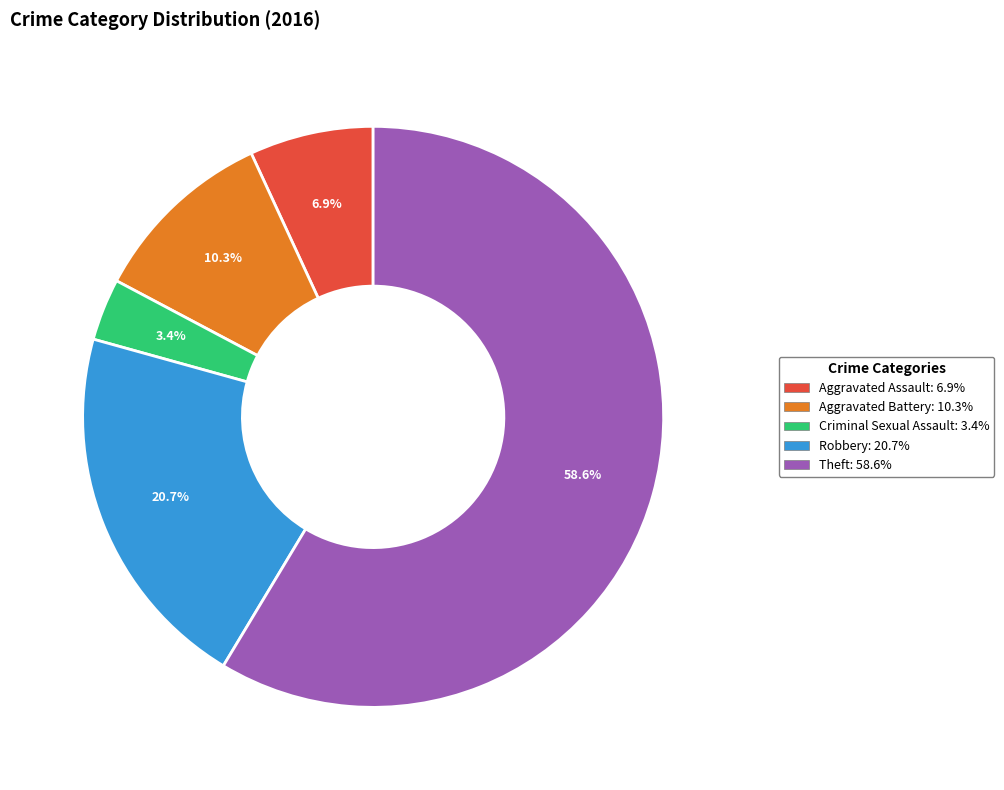

Is it true that Criminal Sexual Assault is 3% of the pie?

True